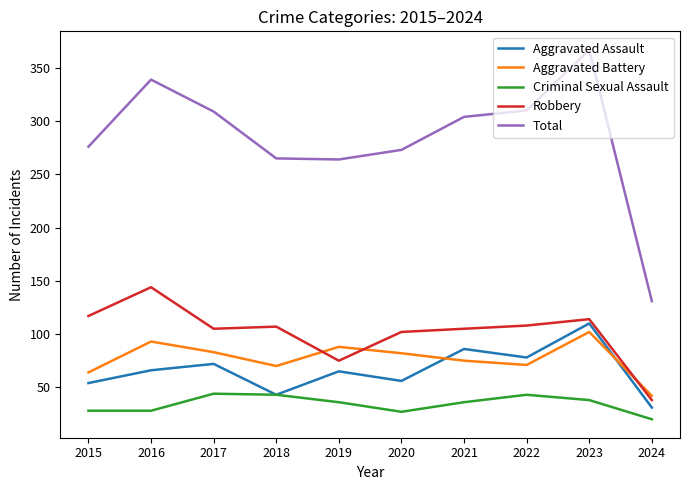

What is the sum of the Robbery values at 2022 and 2023?

222